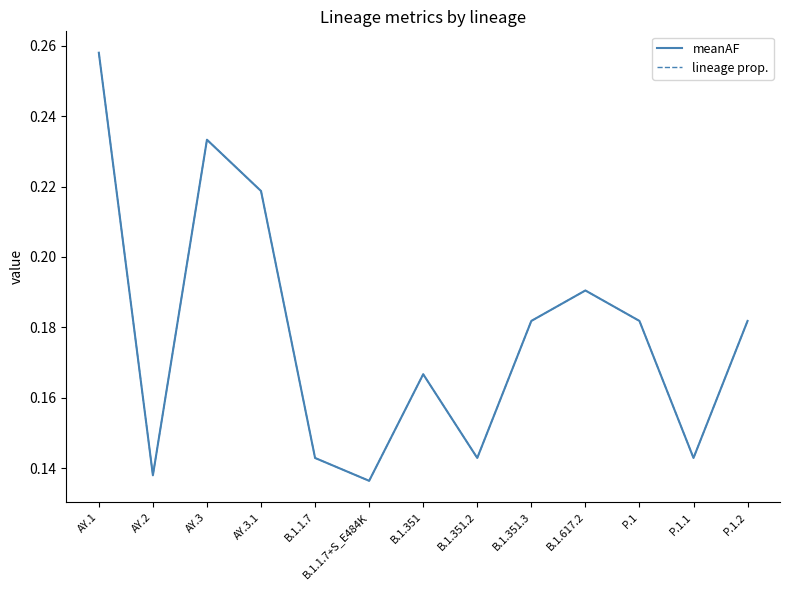

Is this an area chart (filled region under the line)?

No